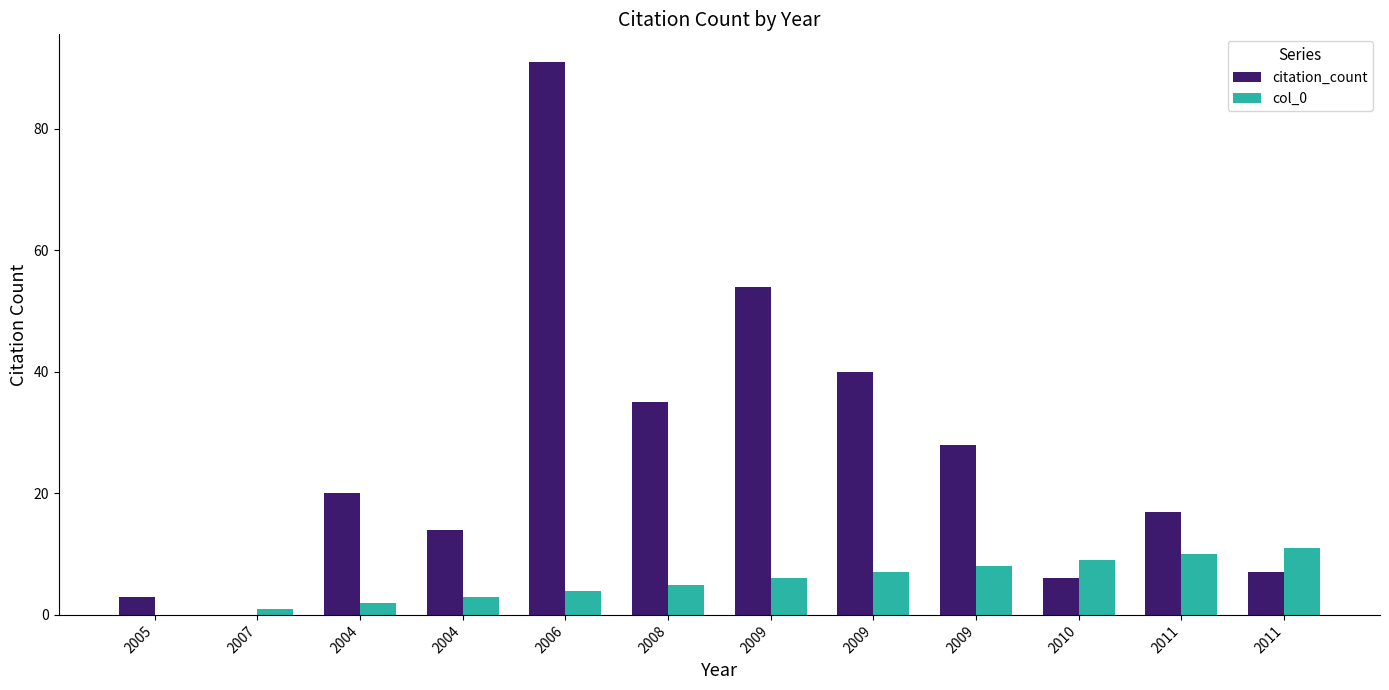

Which category has the highest value across all series?

2006